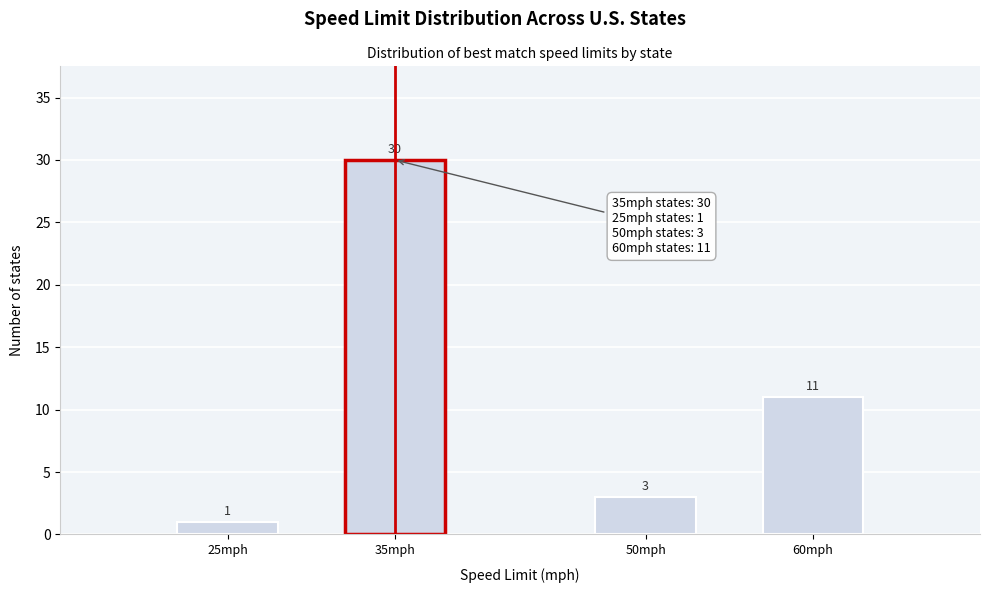

Reading right to left, what are all the values shown in this chart?

60mph=11	50mph=3	35mph=30	25mph=1